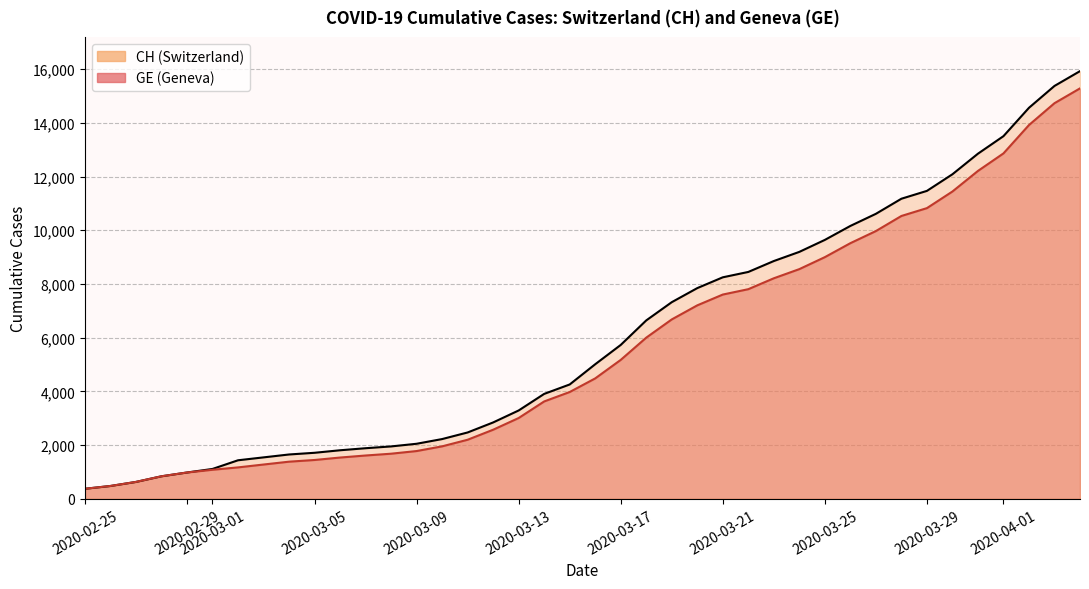

What is the sum of all CH values?

242133